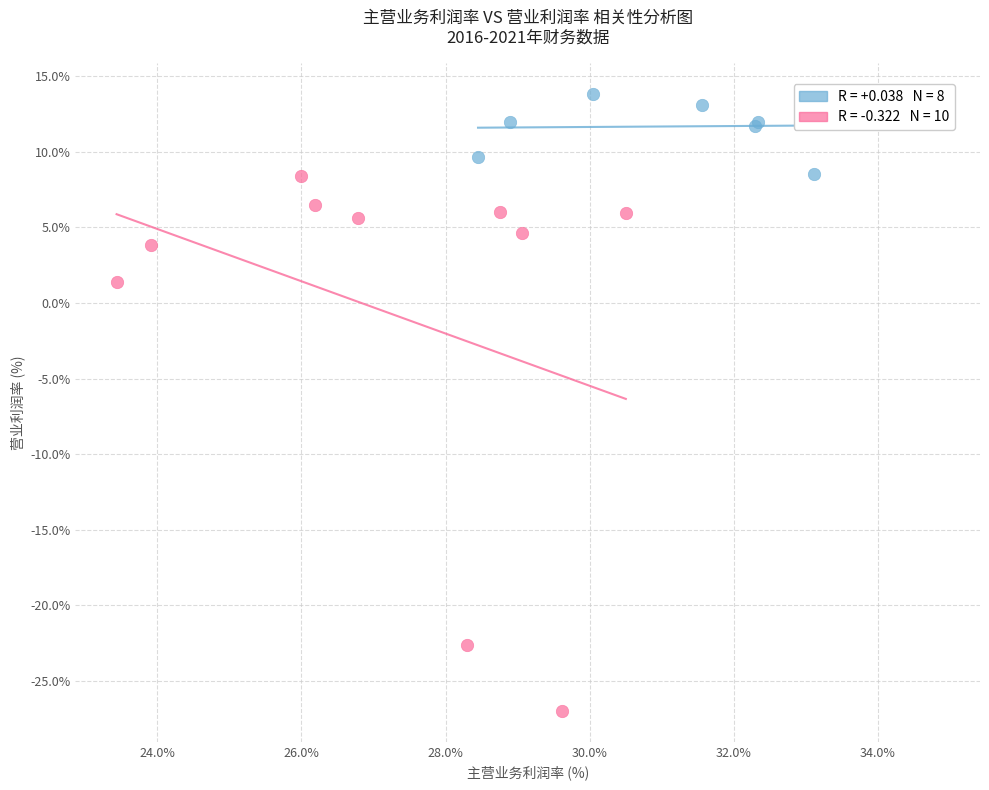

Which series reaches the minimum Y coordinate?

2016-2019年数据